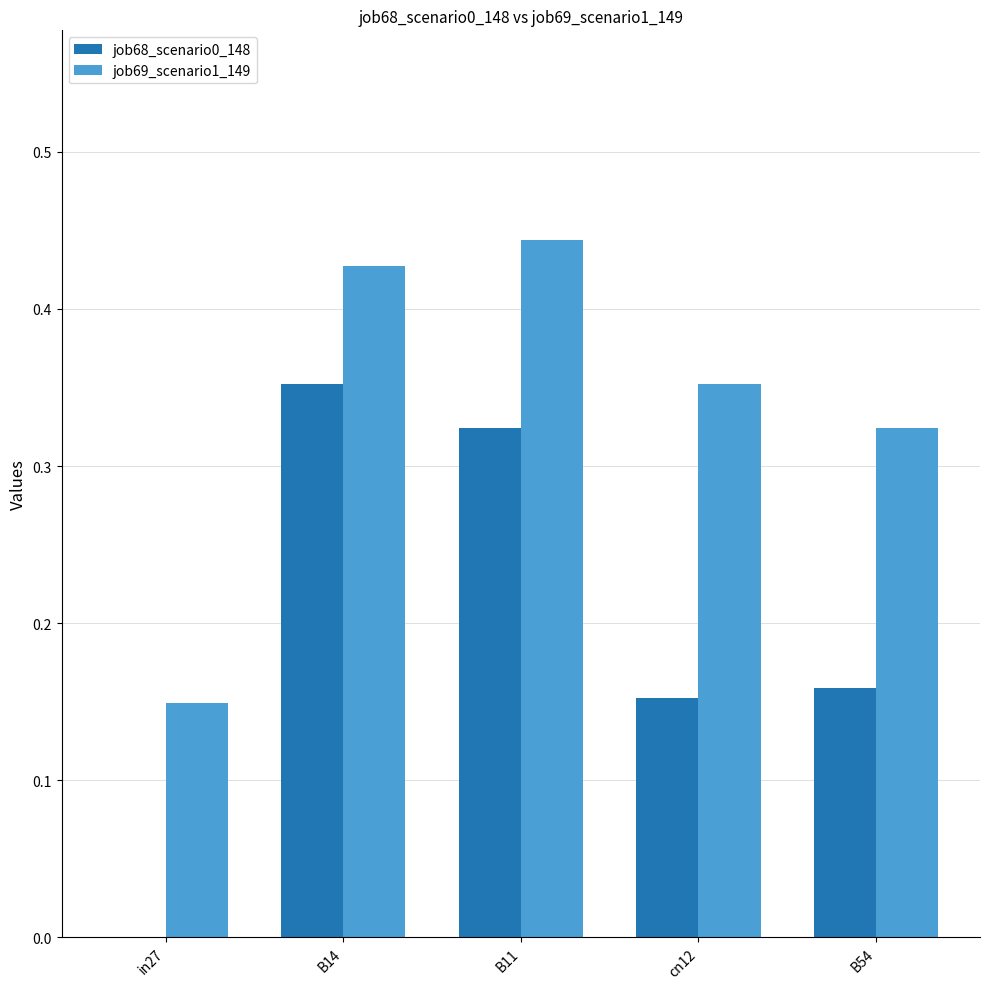

Between B11 and B54, which series saw the biggest shift?

job68_scenario0_148